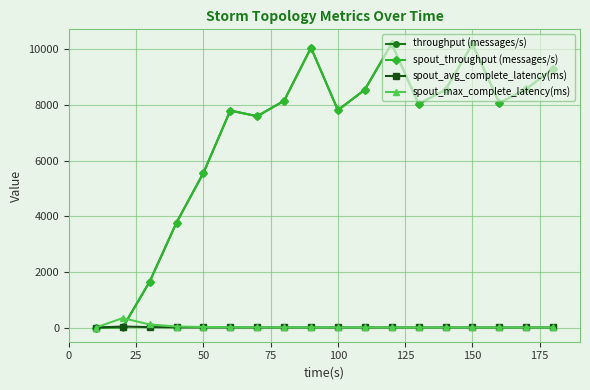

Is this an area chart (filled region under the line)?

No